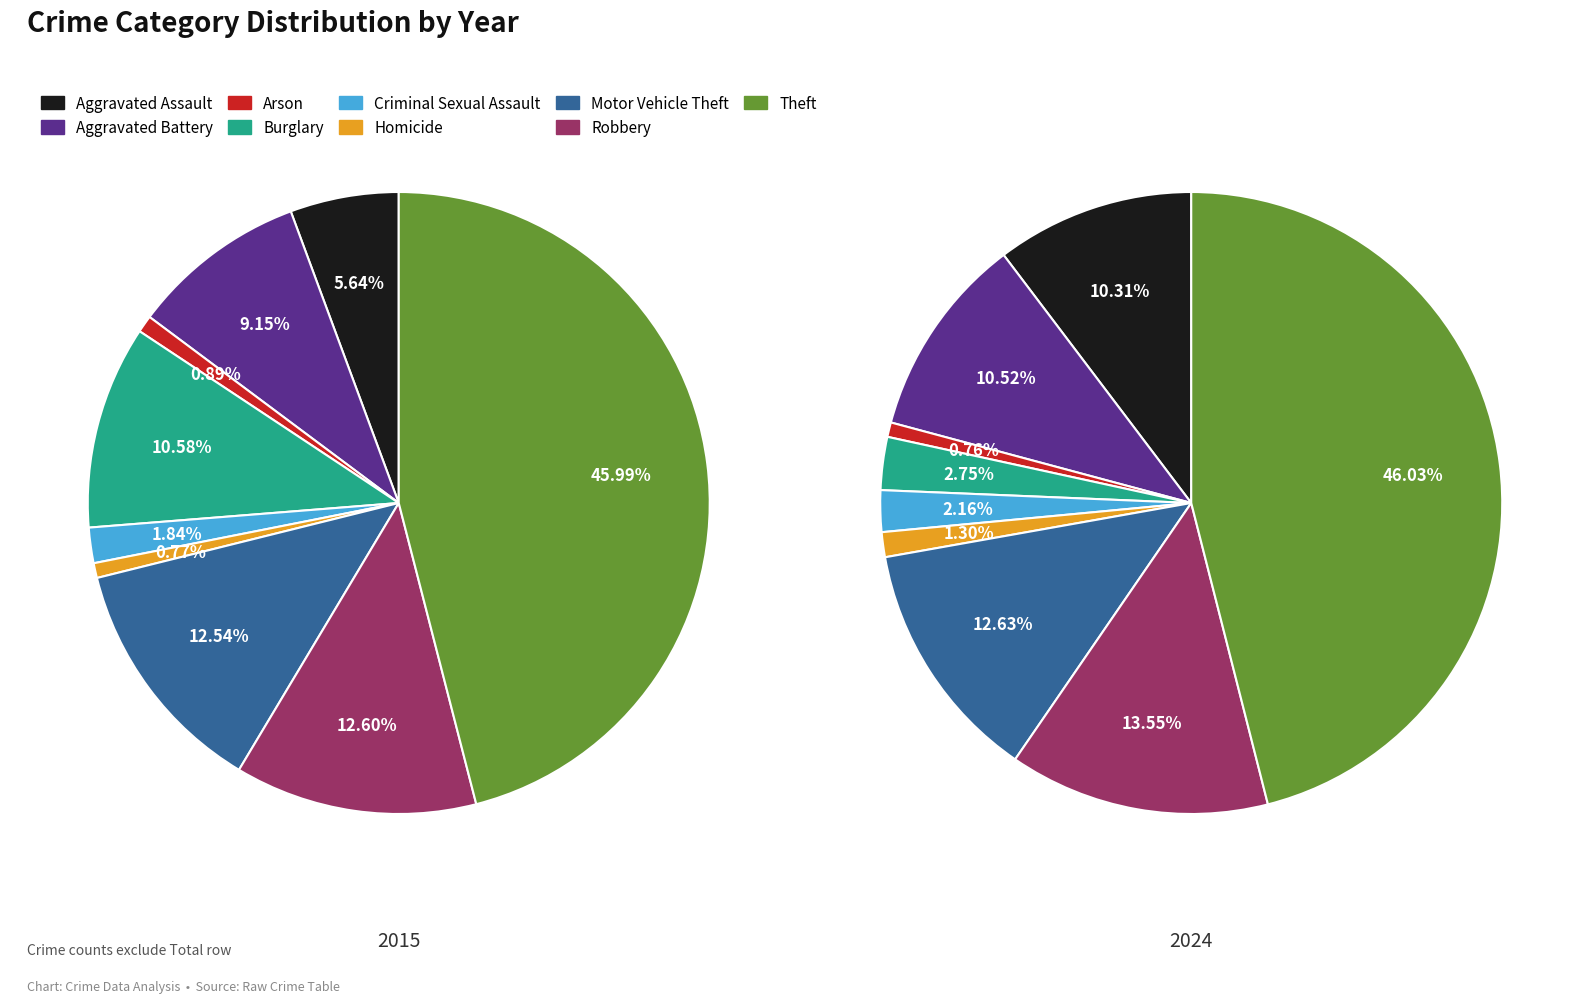

How many slices are in this pie chart?

9